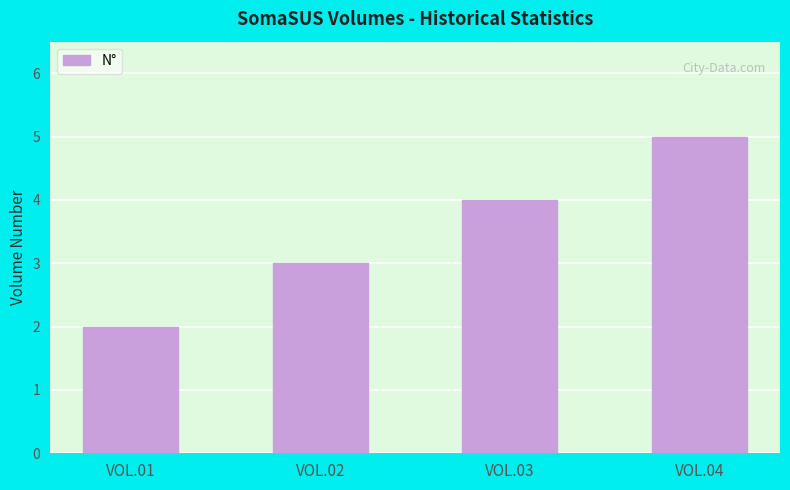

Reading left to right, transcribe all the data shown in this chart.

VOL.01=2	VOL.02=3	VOL.03=4	VOL.04=5